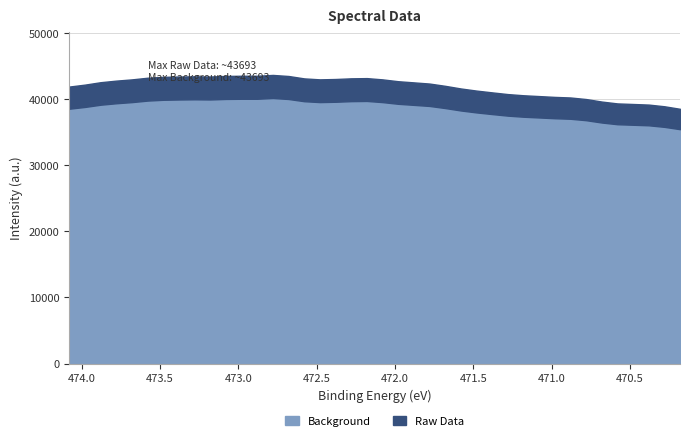

How many data points in Raw Data are above 42593?

20